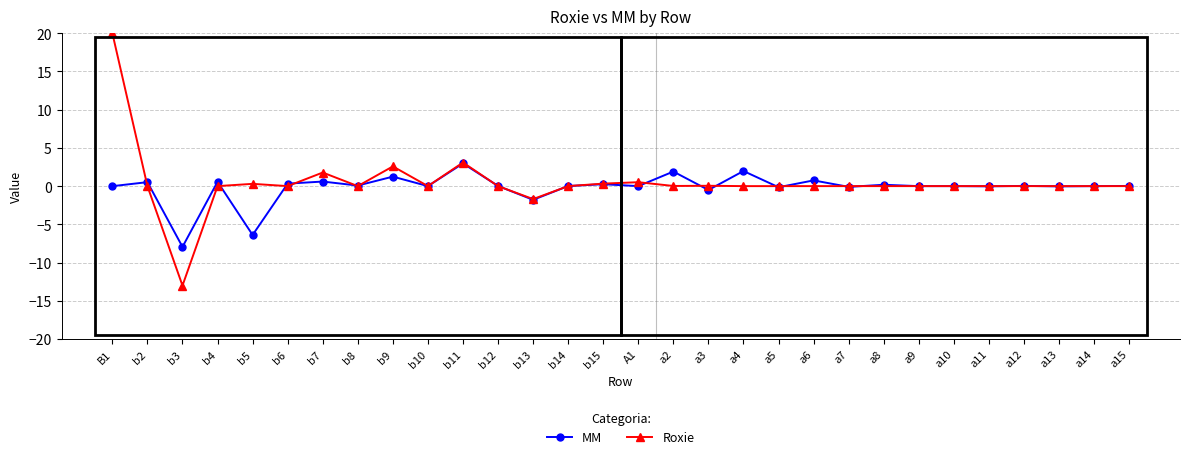

List the series in order of their peak value, highest first.

Roxie, MM